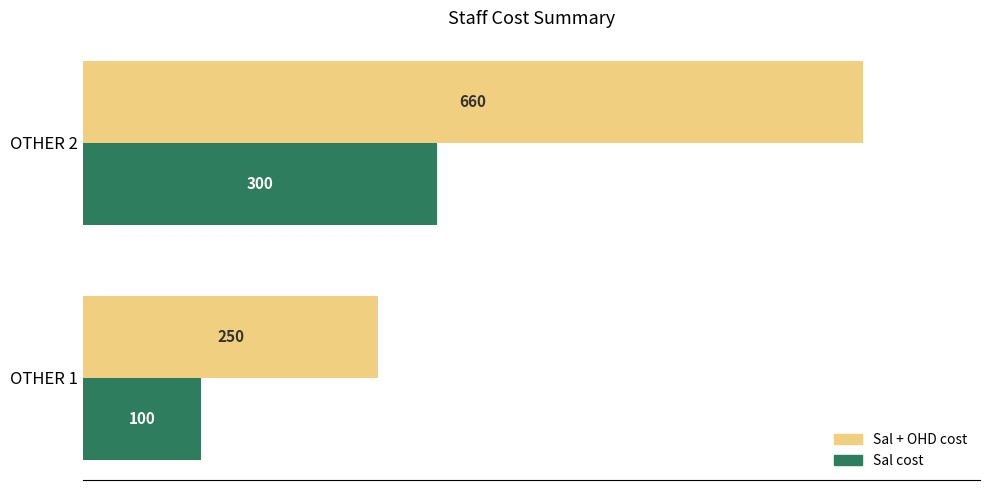

True or false: Sal cost has a value of 300 at OTHER 2.

True